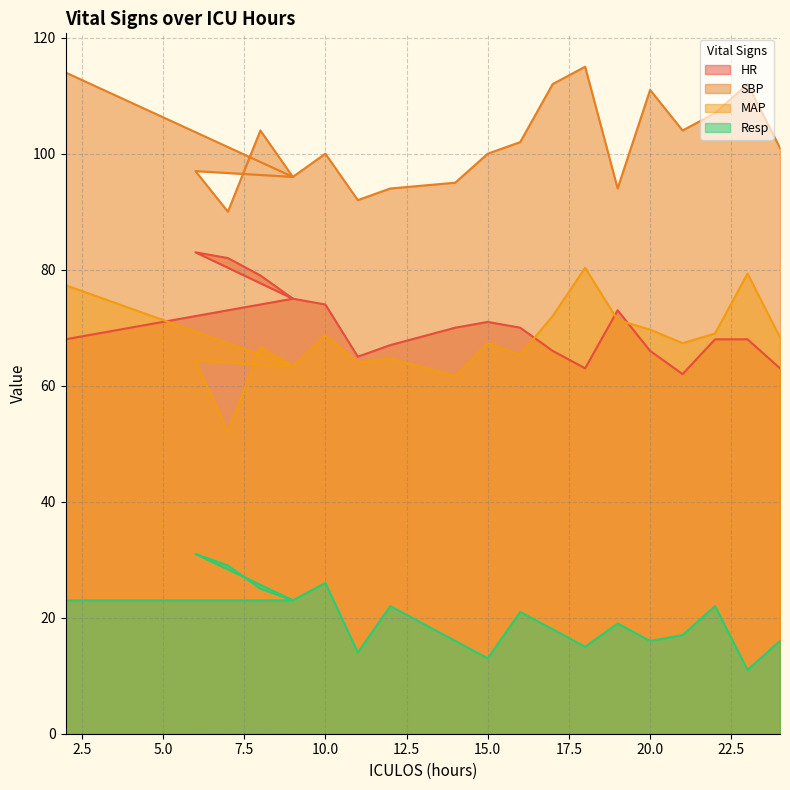

What is the difference between the maximum and second lowest values in the SBP series?

23.0